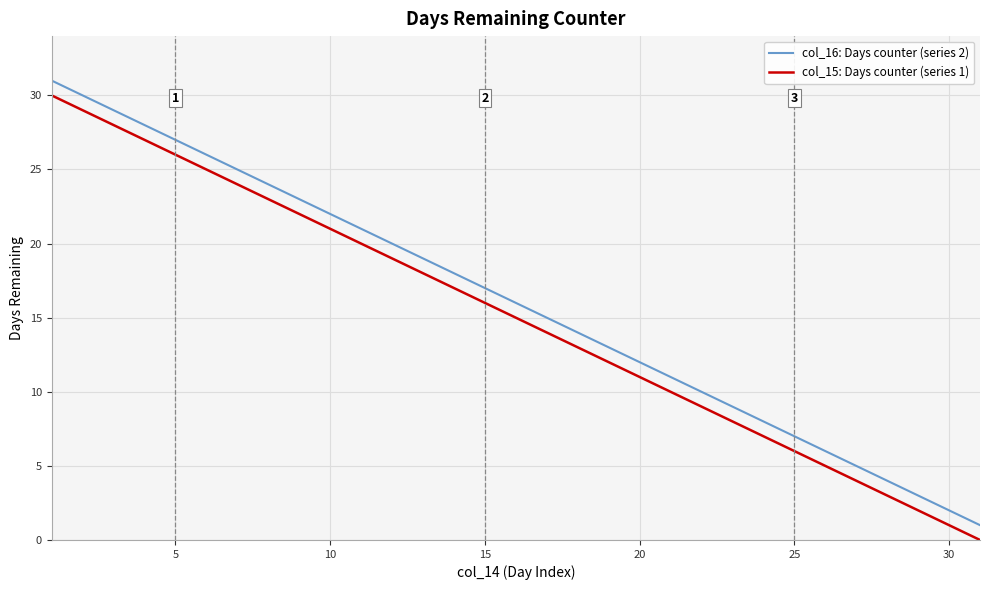

True or false: col_15: Days counter (series 1) and col_16: Days counter (series 2) cross at least once.

False